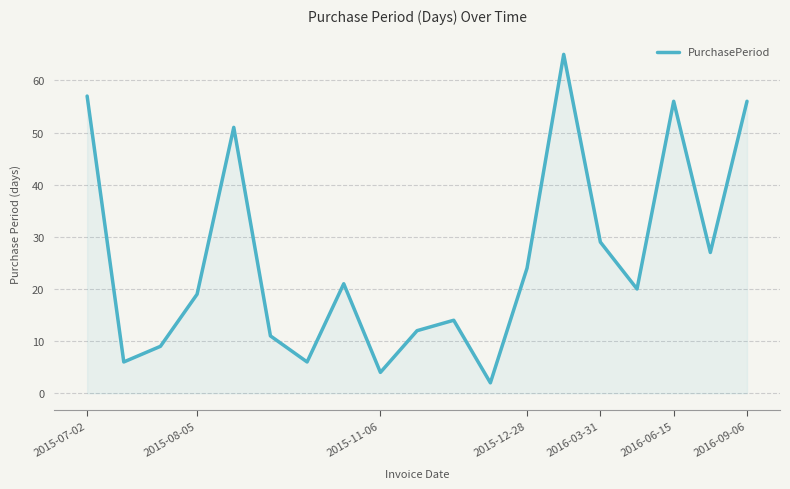

What is the greatest value displayed?

65